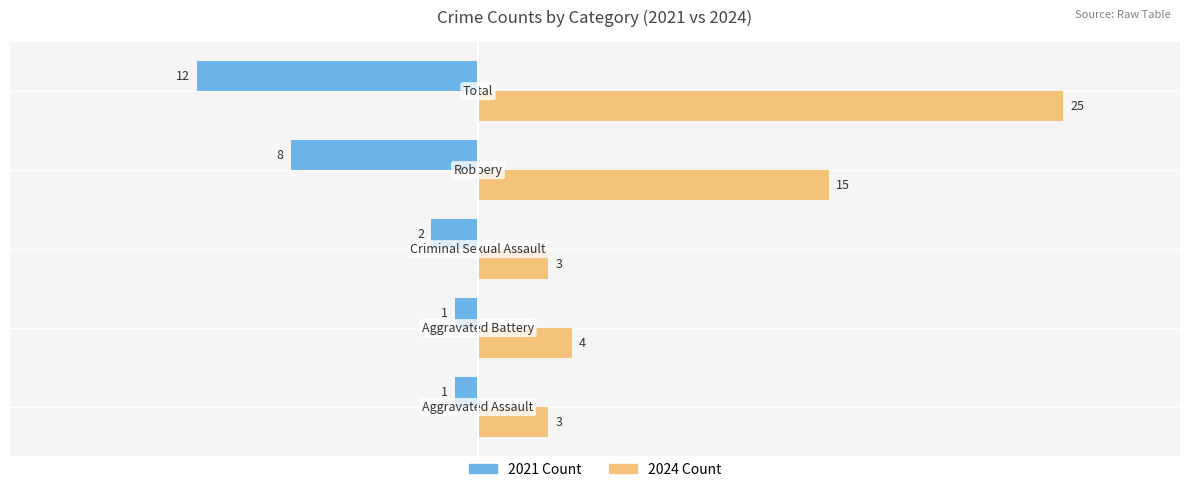

What is the difference between the maximum and minimum values in the 2024 Count series?

22